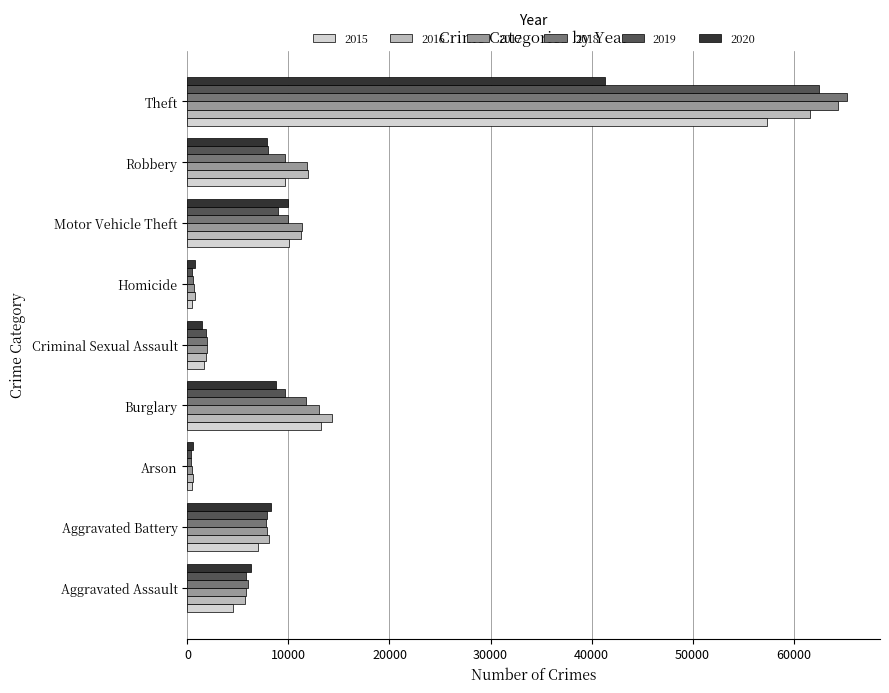

Which series has the widest spread of values?

2018